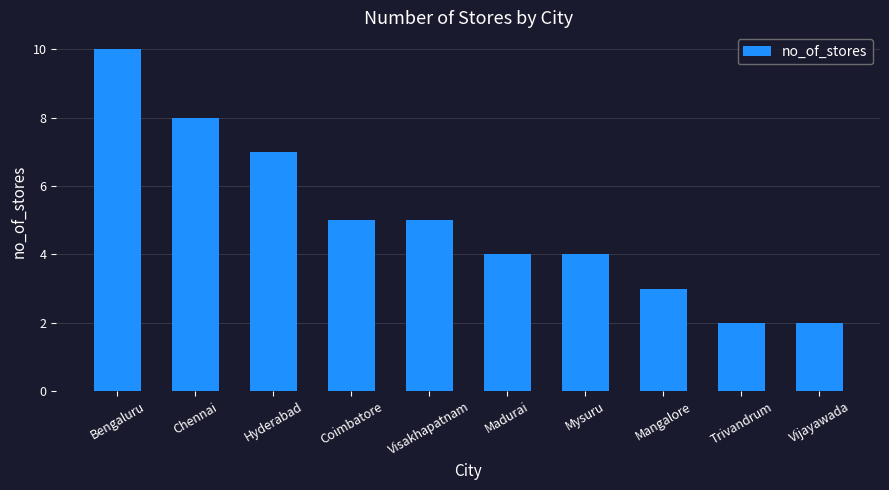

What is the difference between the second highest and second lowest values?

6